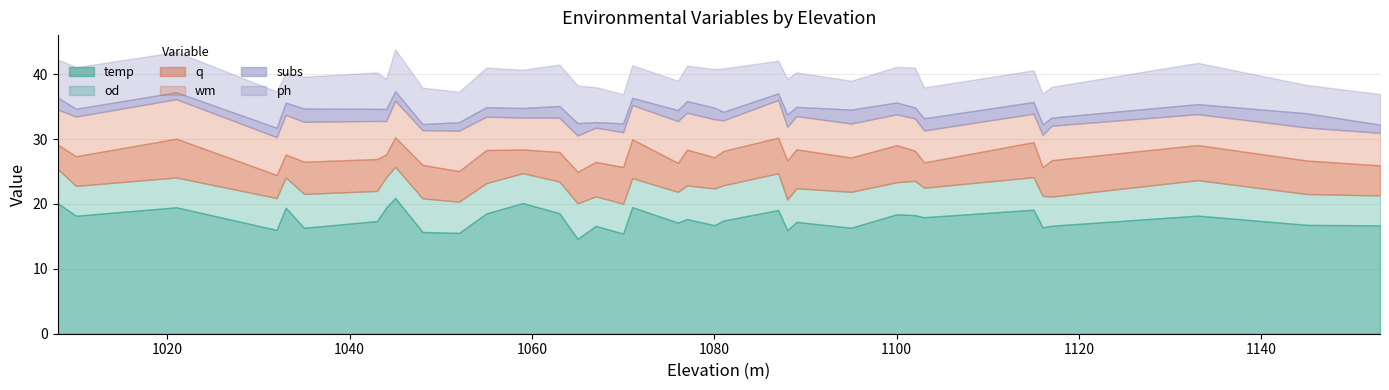

What is the sum of the od values at 1067 and 1063?

9.4